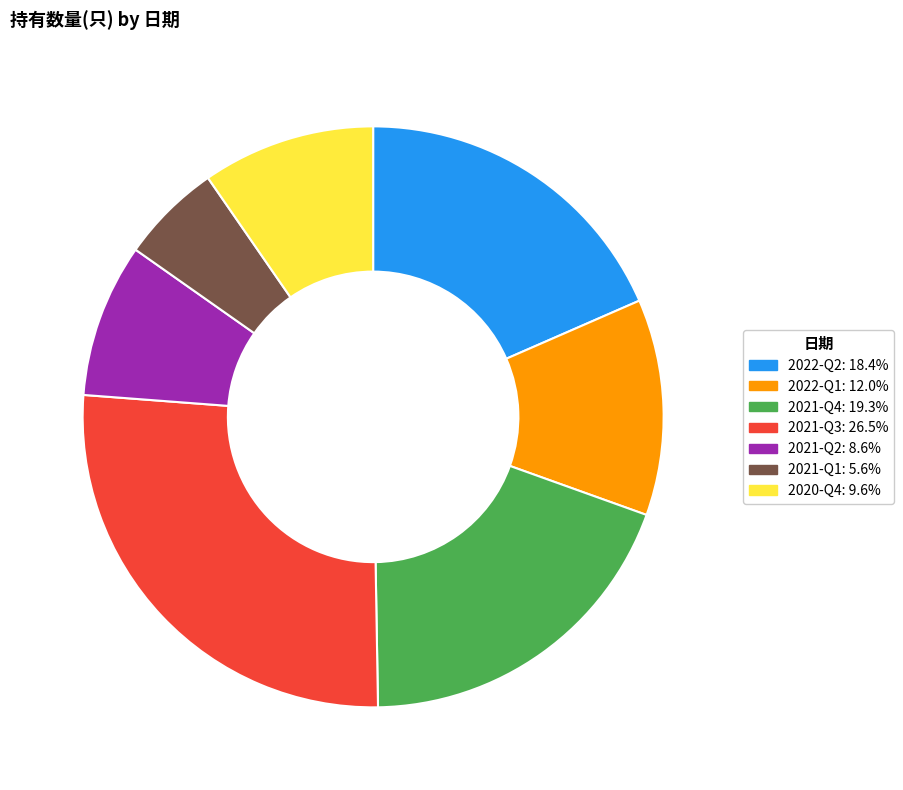

Does 2021-Q4 account for over 50% of the chart?

No